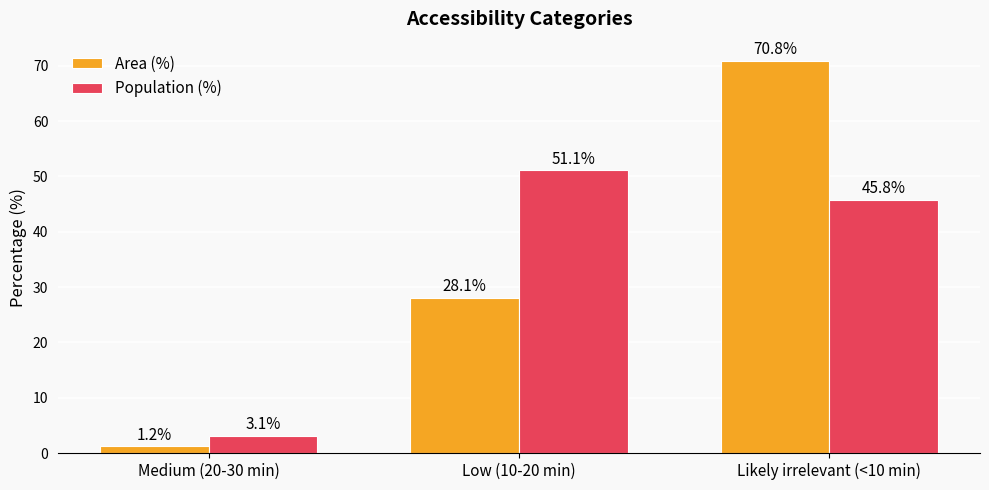

What position from the right is Medium (20-30 min)?

3